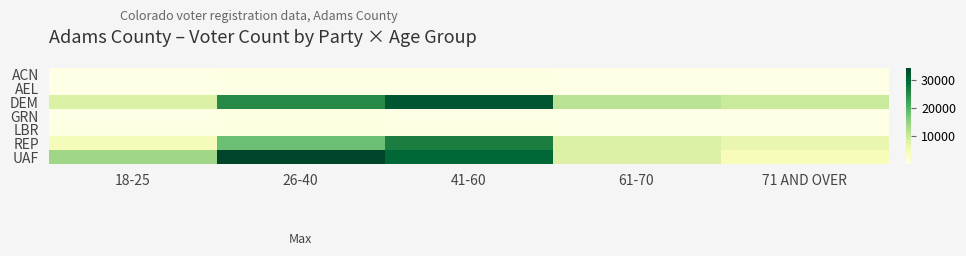

Which series has the largest range (max minus min)?

UAF